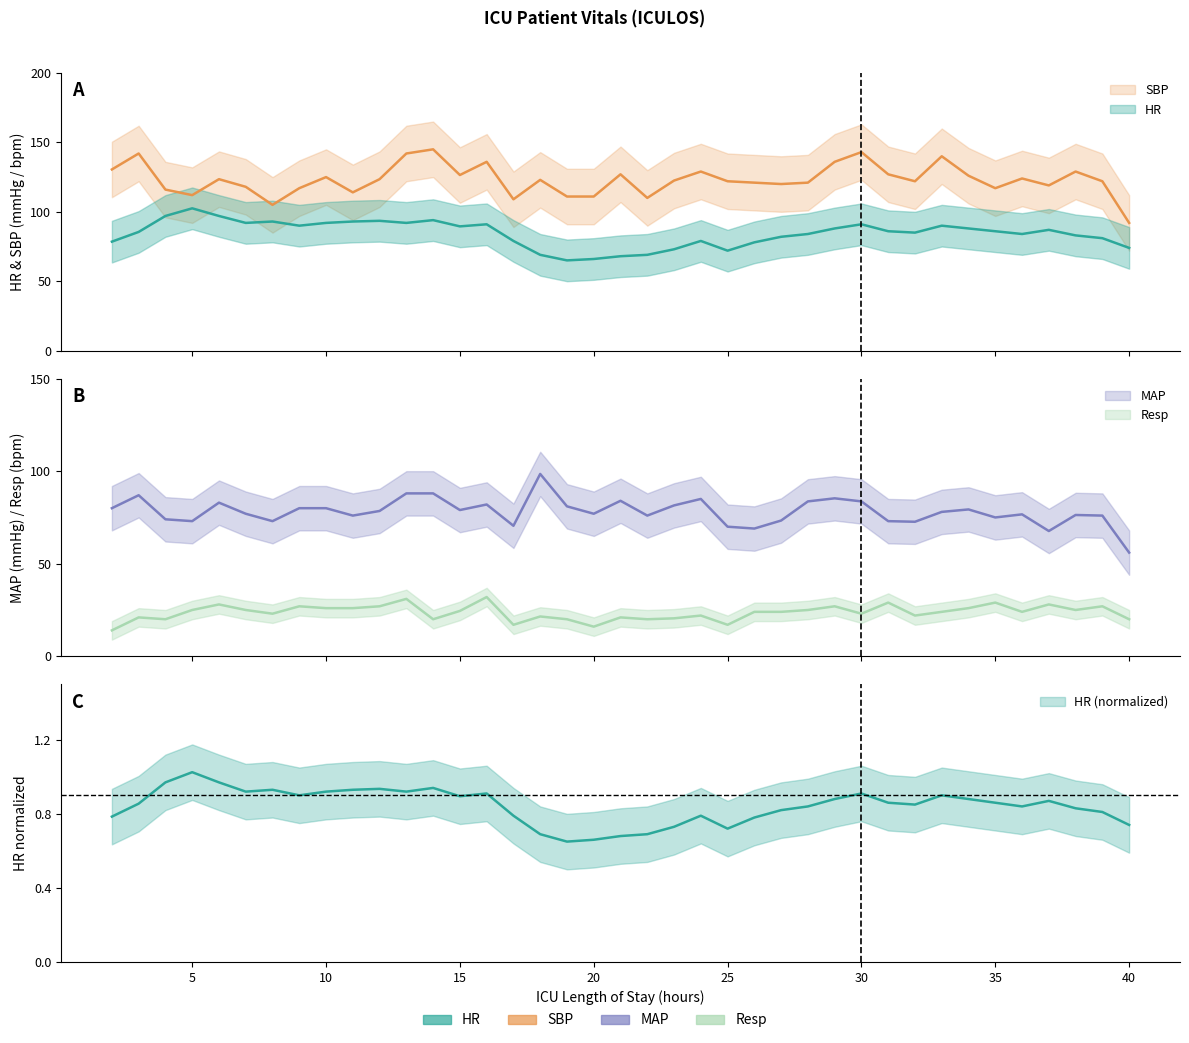

In MAP, how many points are higher than both neighbors (excluding endpoints)?

10